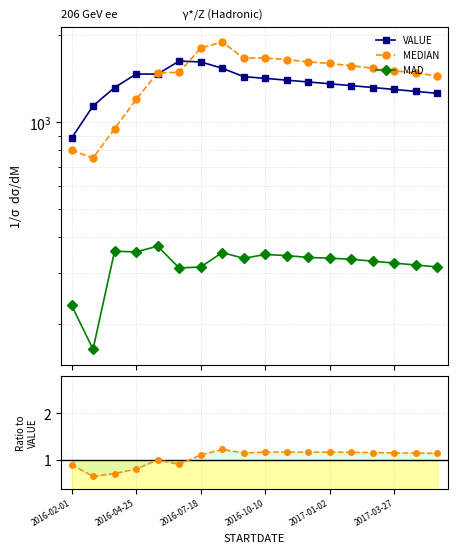

True or false: MEDIAN and MAD cross at least once.

False